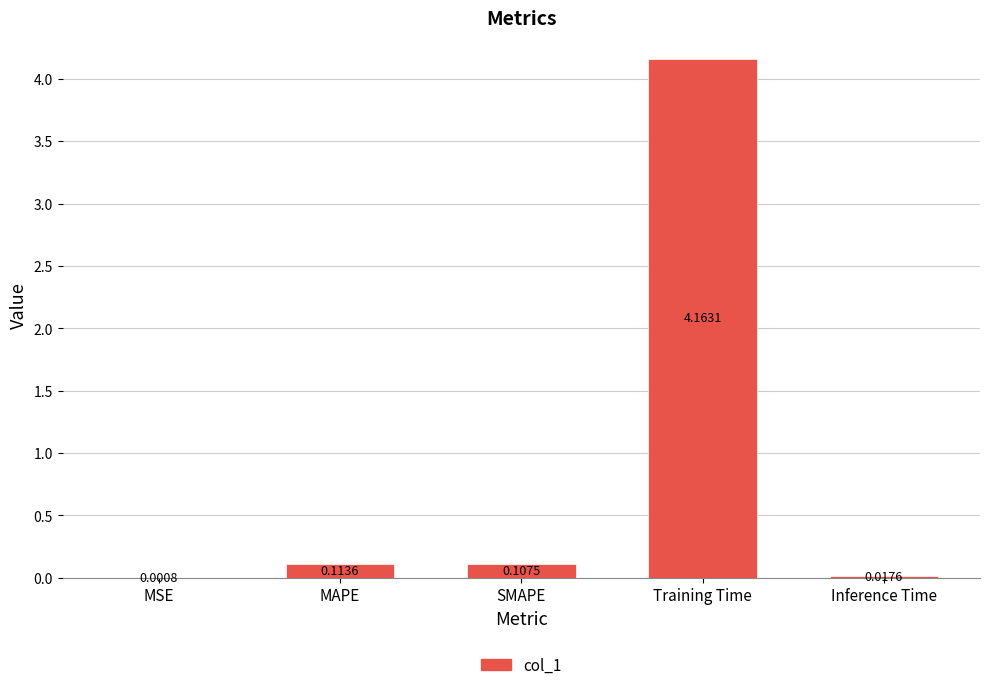

What is the change in value from SMAPE to Inference Time?

-0.1